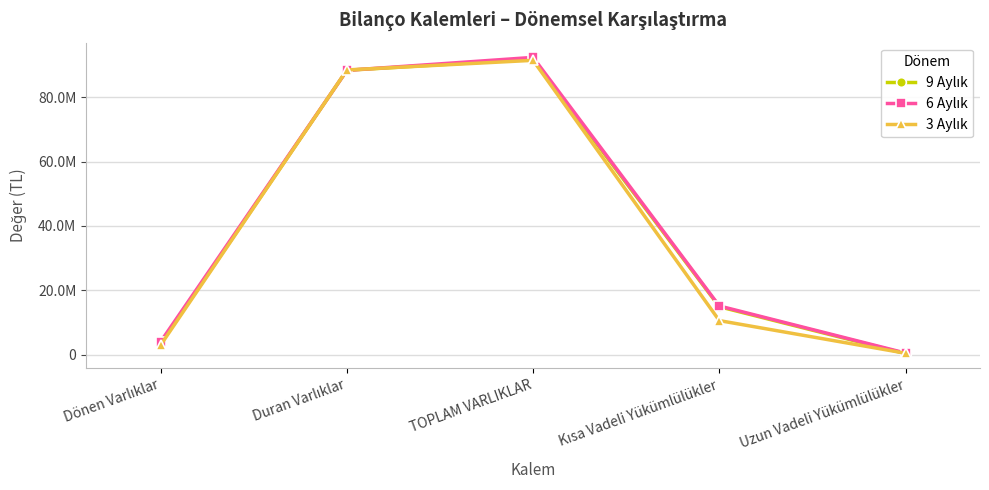

Reading left to right, extract all data points from this chart.

9 Aylık: Dönen Varlıklar=3457230	Duran Varlıklar=88383777	TOPLAM VARLIKLAR=91841007	Kısa Vadeli Yükümlülükler=14887340	Uzun Vadeli Yükümlülükler=303539
6 Aylık: Dönen Varlıklar=4020486	Duran Varlıklar=88380574	TOPLAM VARLIKLAR=92401060	Kısa Vadeli Yükümlülükler=15116883	Uzun Vadeli Yükümlülükler=476829
3 Aylık: Dönen Varlıklar=2989038	Duran Varlıklar=88498281	TOPLAM VARLIKLAR=91487319	Kısa Vadeli Yükümlülükler=10569878	Uzun Vadeli Yükümlülükler=421760